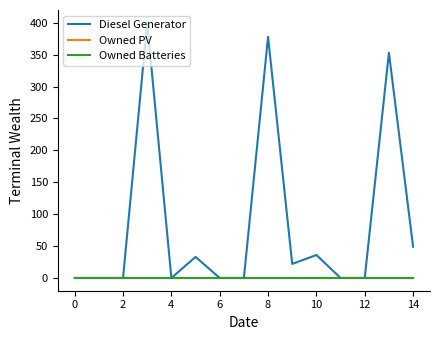

Which series has the largest total across all categories?

Diesel Generator